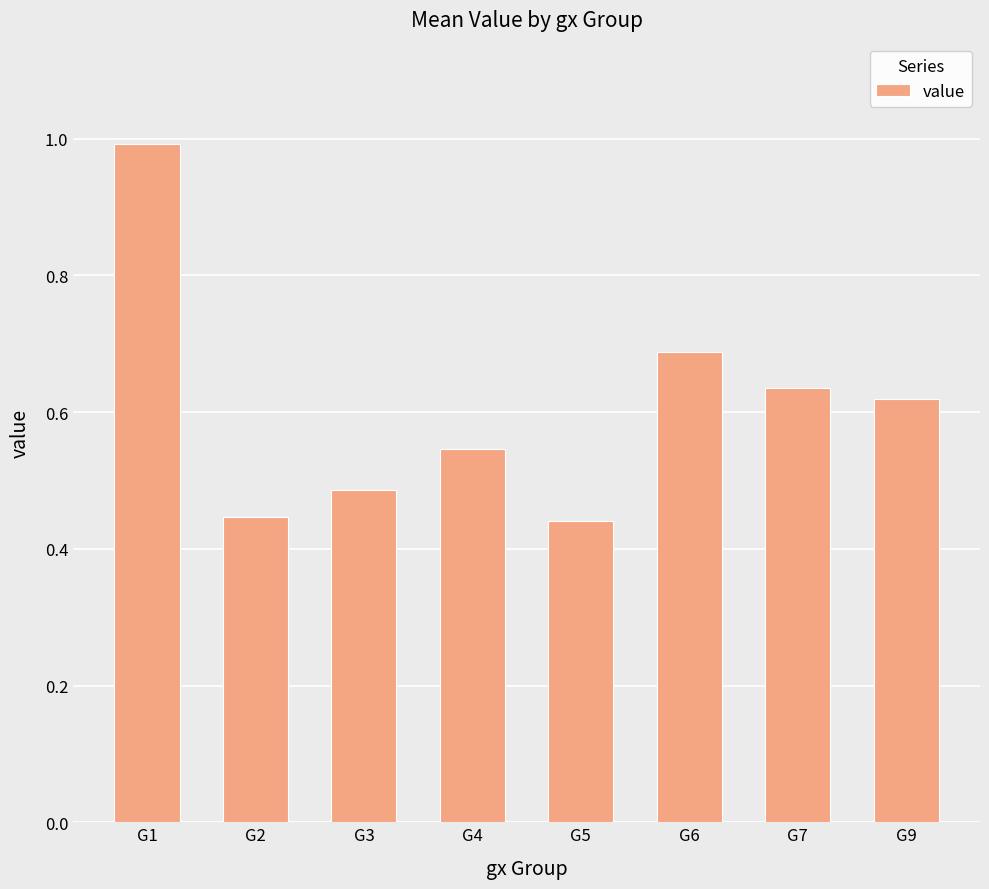

Are the bars horizontal?

No